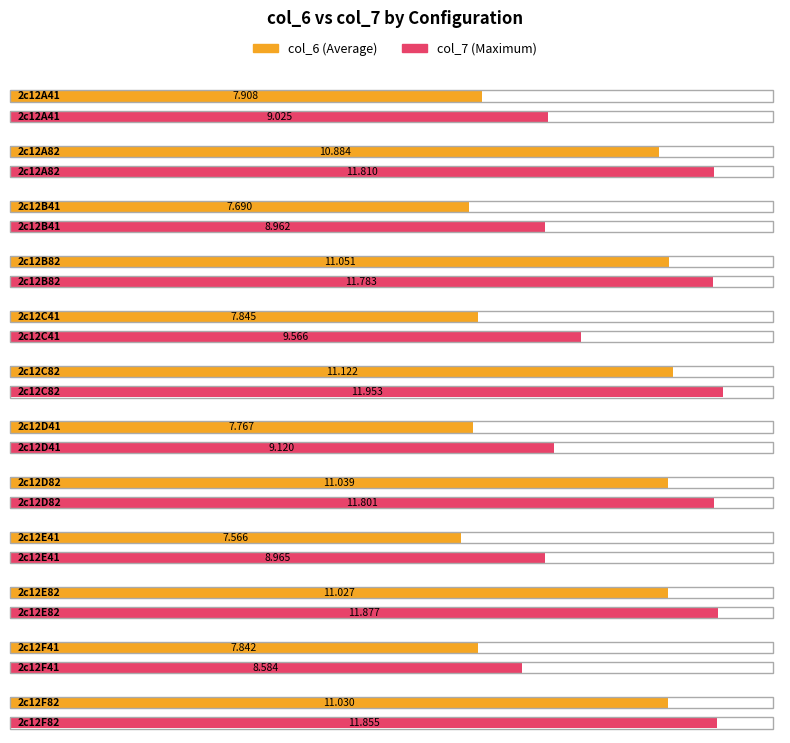

Which series has the largest range (max minus min)?

col_6